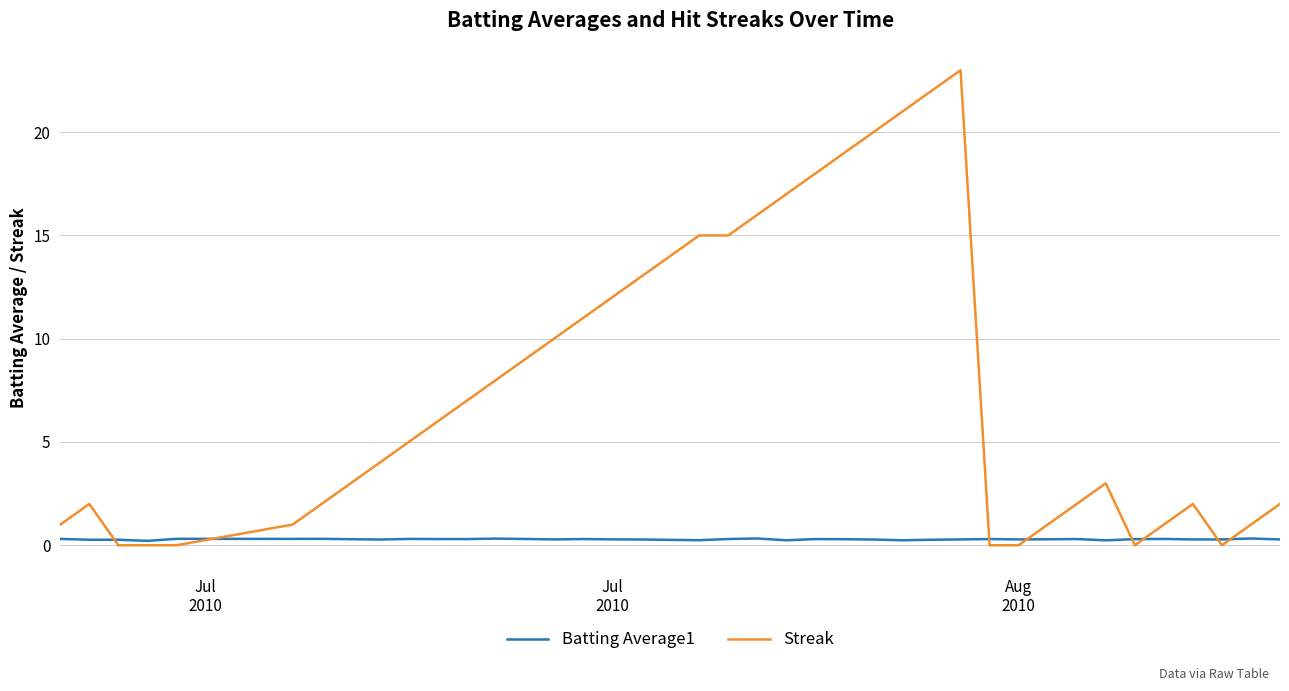

What is the difference between the maximum and minimum values in the Batting Average1 series?

0.1